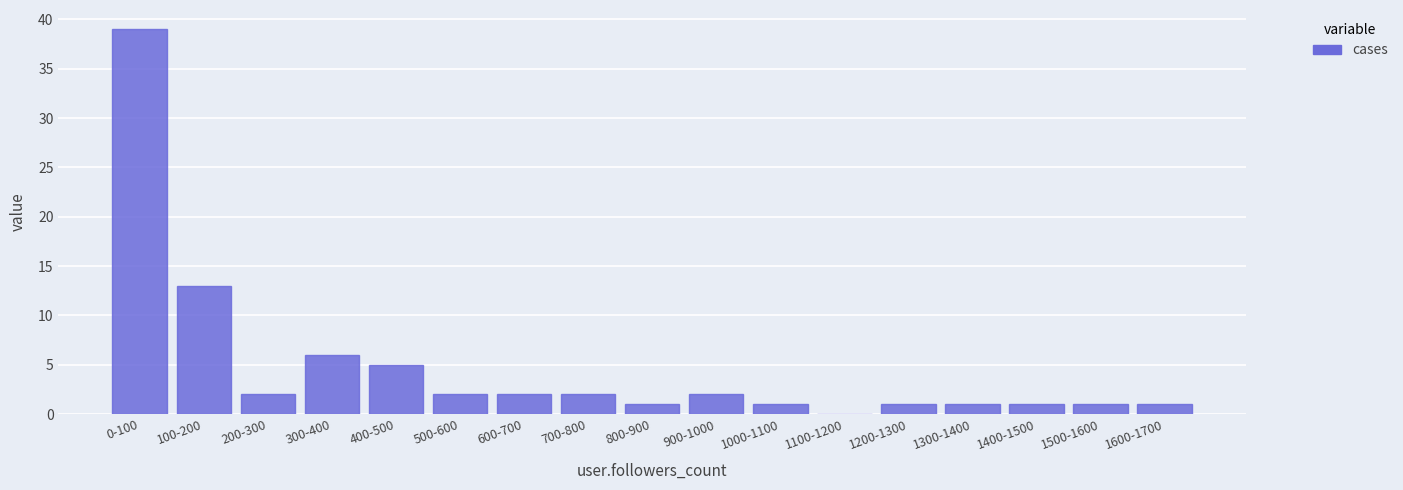

Reading left to right, list all the values displayed in this chart.

0-100=39	100-200=13	200-300=2	300-400=6	400-500=5	500-600=2	600-700=2	700-800=2	800-900=1	900-1000=2	1000-1100=1	1100-1200=0	1200-1300=1	1300-1400=1	1400-1500=1	1500-1600=1	1600-1700=1